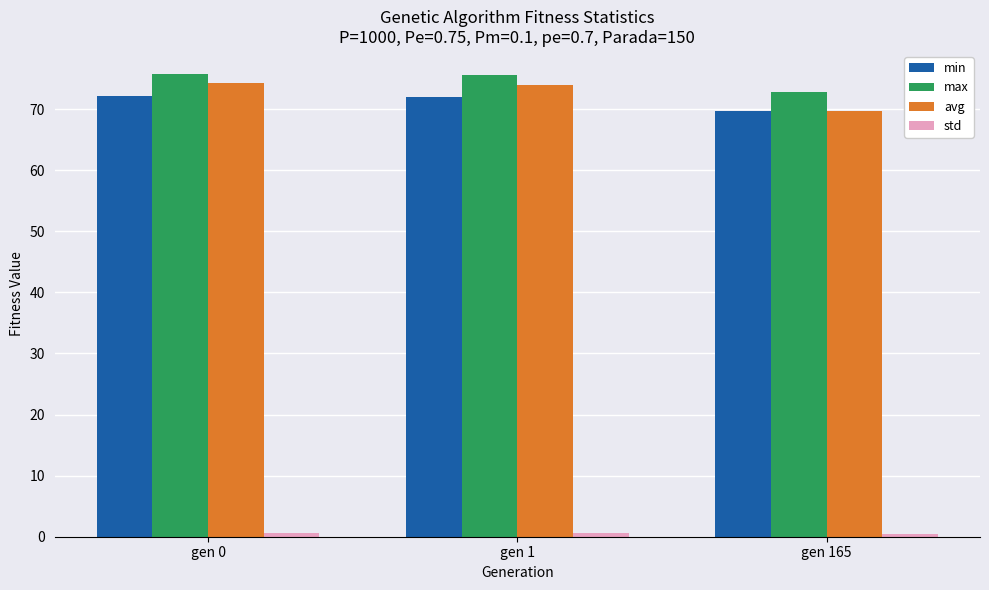

The value of avg at gen 165 is 69.7. True or false?

True